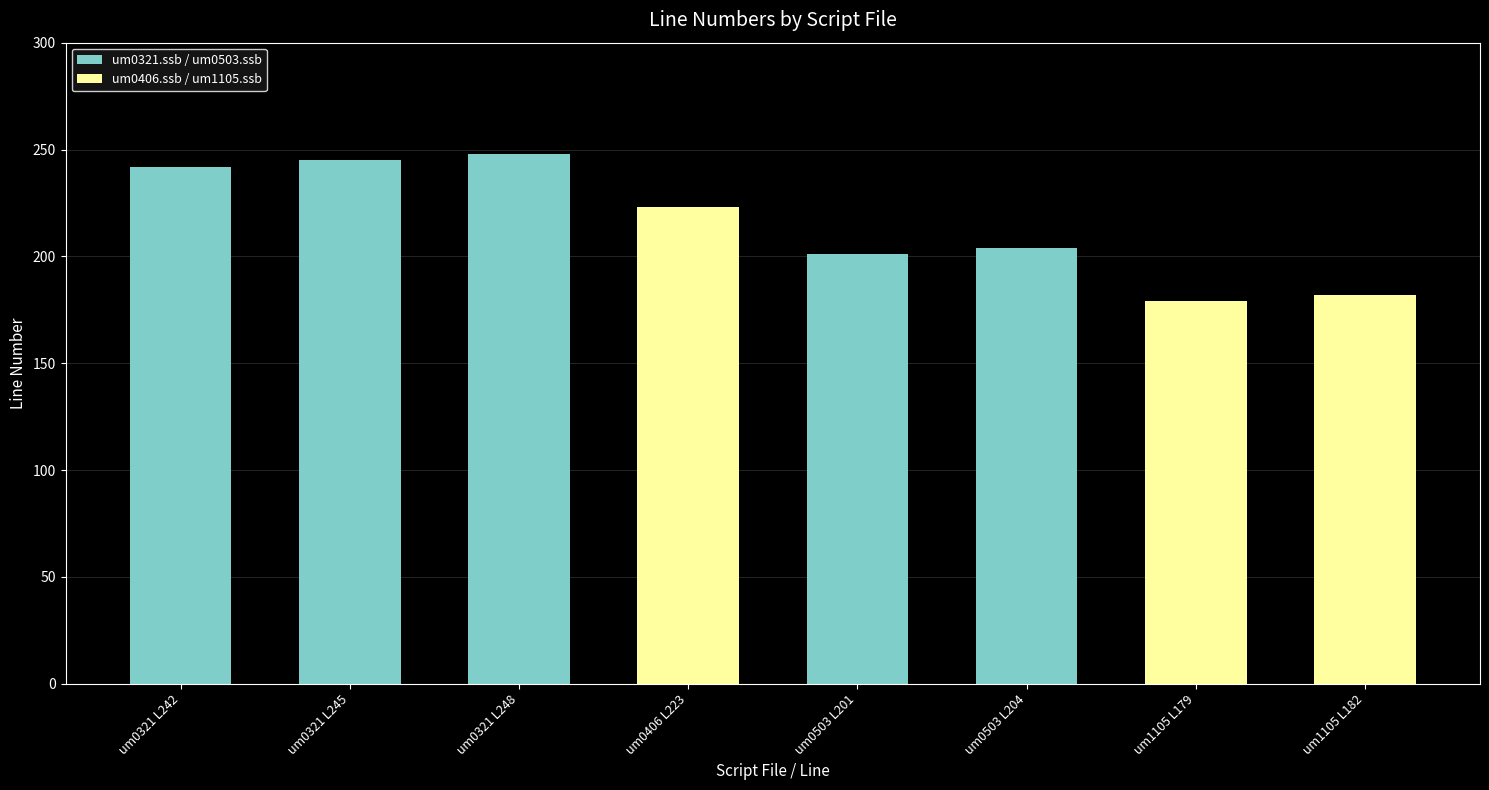

Are the bars grouped side by side (vs. stacked)?

No